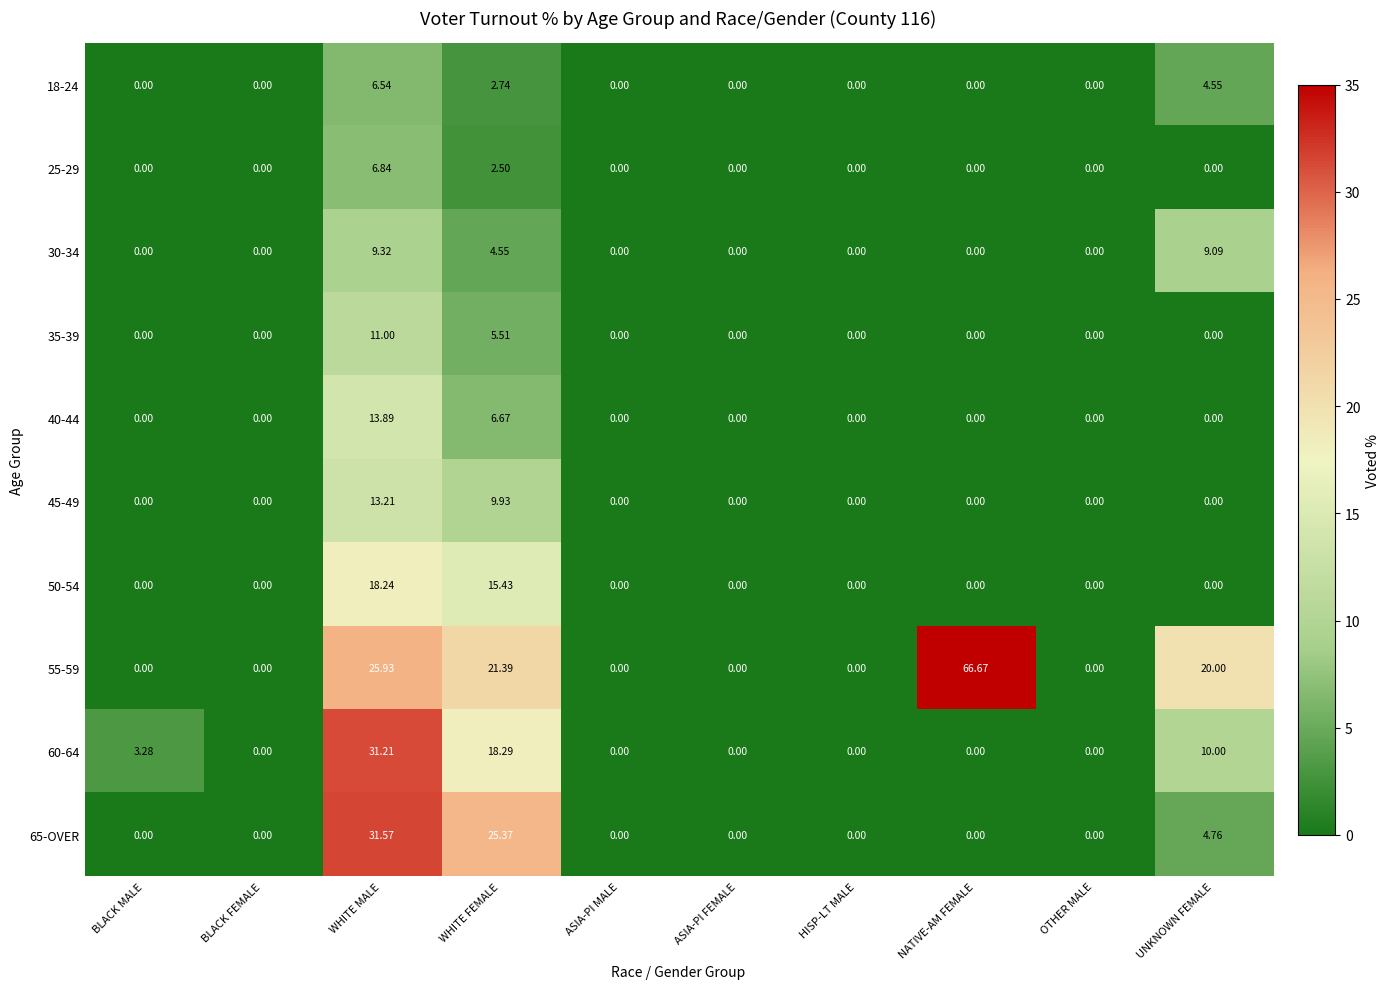

Which category has the highest value in the 18-24 series?

WHITE MALE